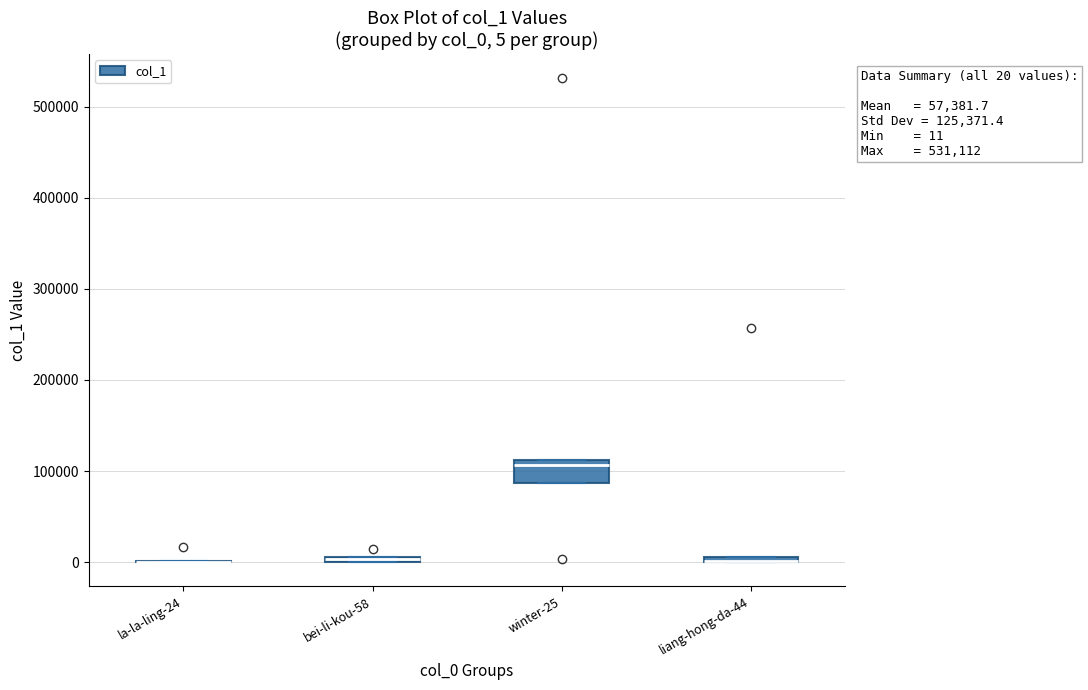

Which box is the tallest, from its lower edge to its upper edge?

winter-25